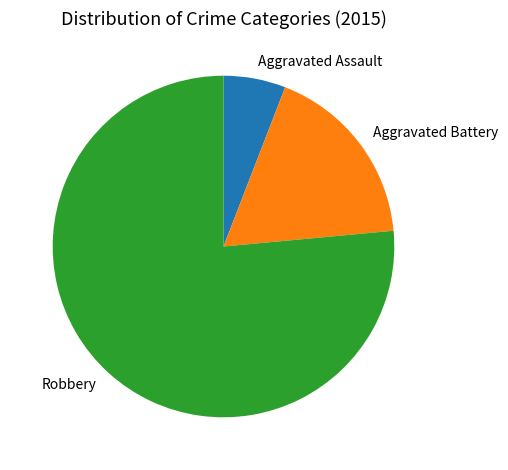

Is there any slice that represents more than half of the pie?

Yes